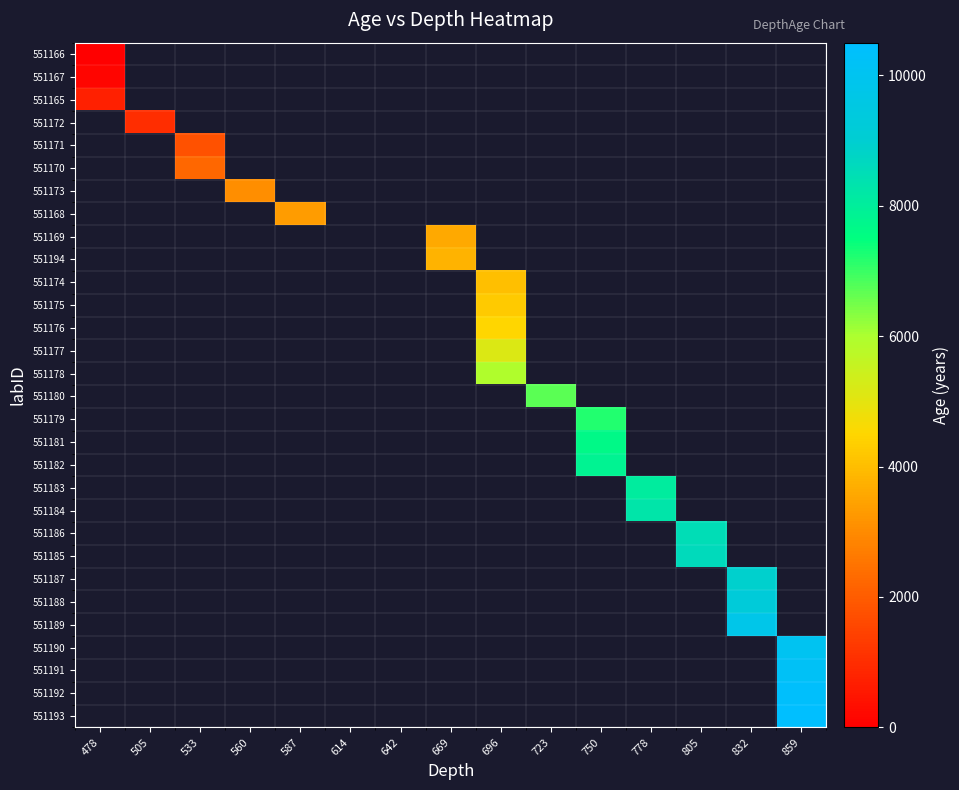

Rank the series by their average value, from lowest to highest.

551166, 551167, 551165, 551172, 551171, 551170, 551173, 551168, 551169, 551194, 551174, 551175, 551176, 551177, 551178, 551180, 551179, 551181, 551182, 551183, 551184, 551186, 551185, 551187, 551188, 551189, 551190, 551191, 551192, 551193